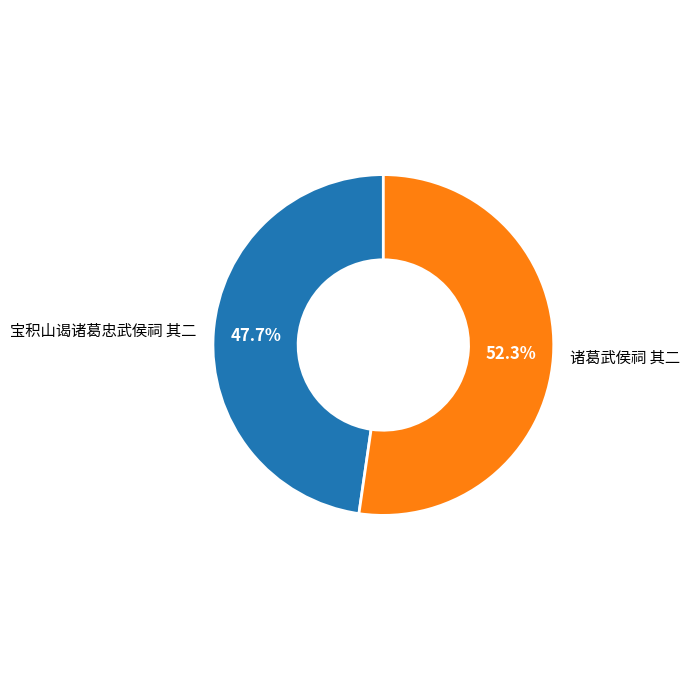

To the nearest percent, what percentage of the pie is 宝积山谒诸葛忠武侯祠 其二?

48%